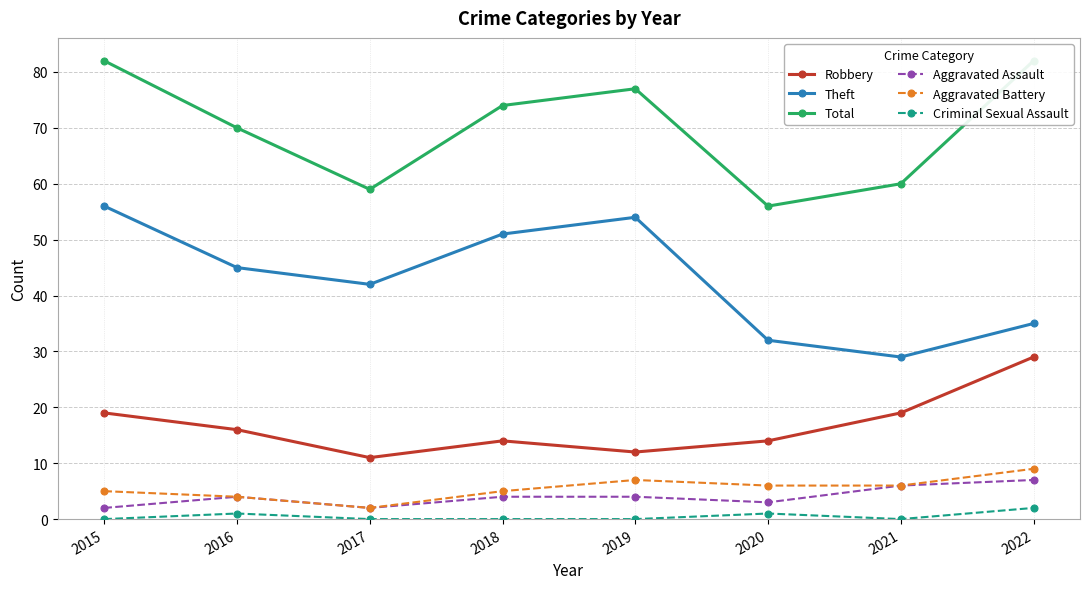

How many interior local valleys does the Total series have?

2